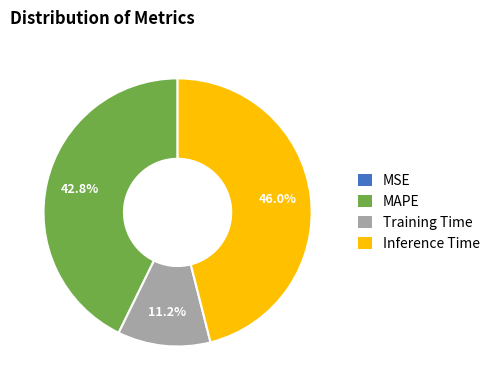

Which slice is the largest?

Inference Time